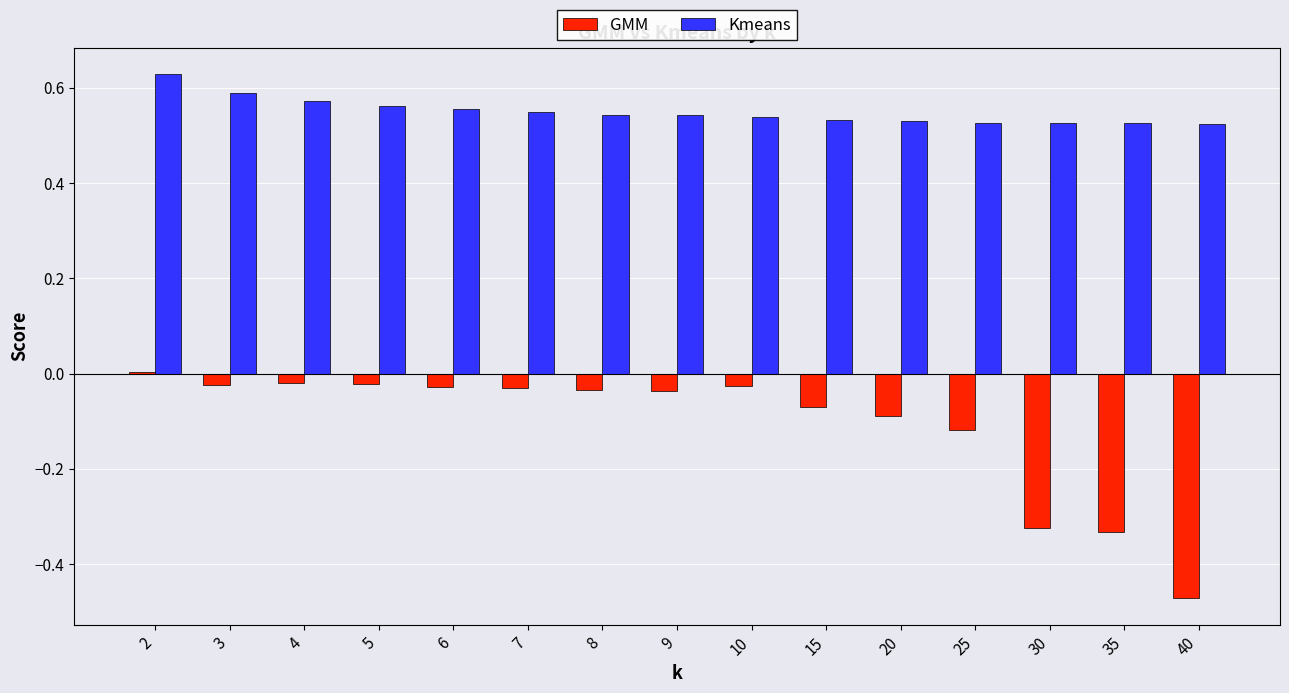

Is it true that GMM equals -0.0 at 3?

True